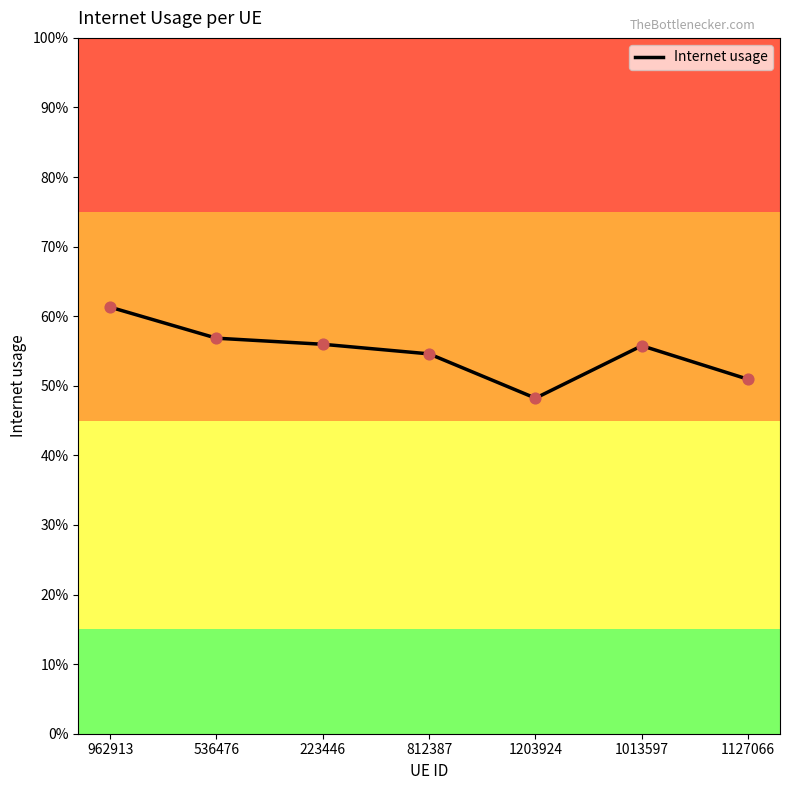

What is the change in value from 223446 to 1127066?

-0.1